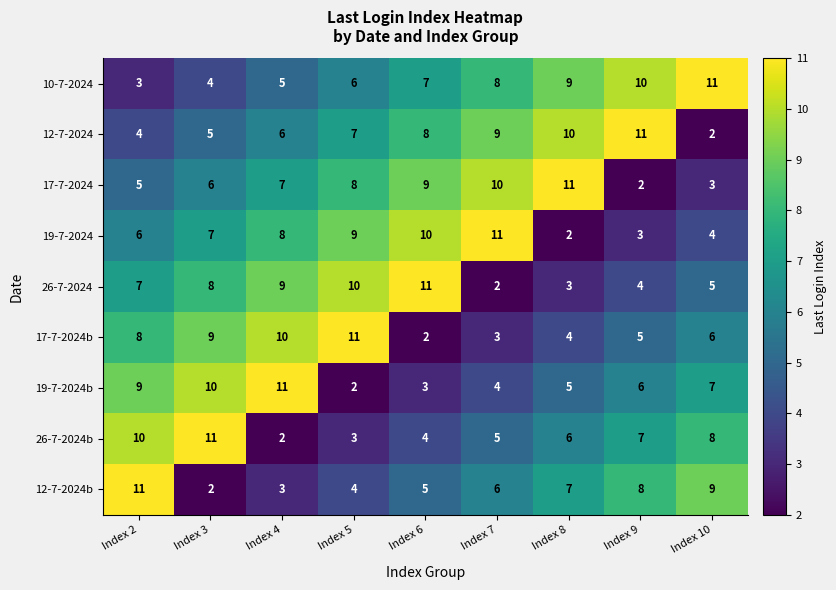

What is the average value of the 12-7-2024b series?

6